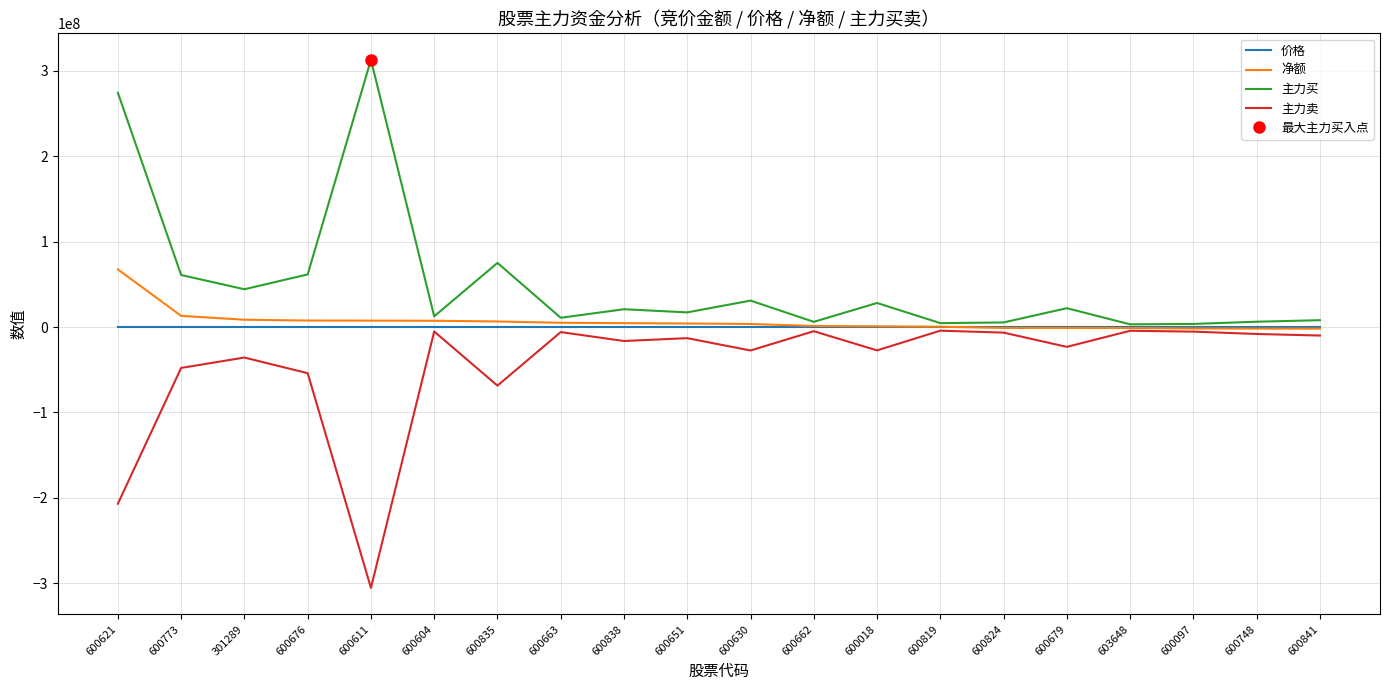

At how many categories does at least one series exceed -52547675?

20